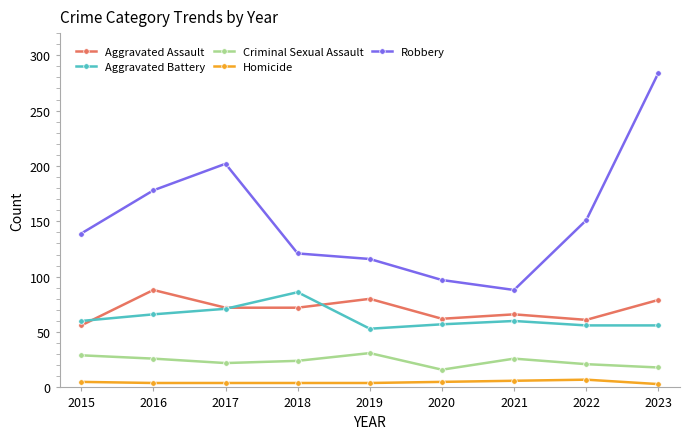

Does the chart have visible grid lines?

No